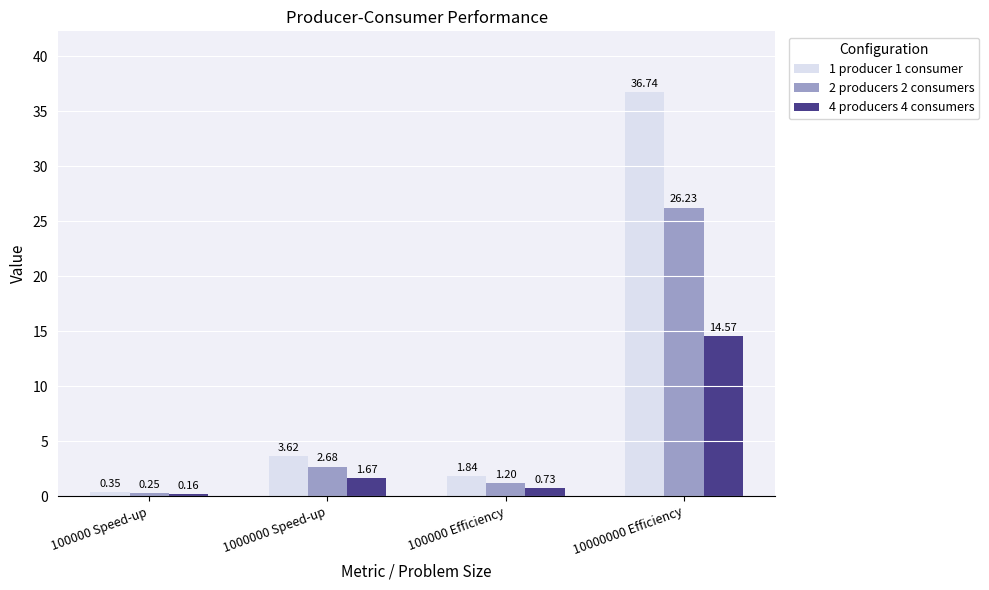

What is the average value of the 2 producers 2 consumers series?

7.6